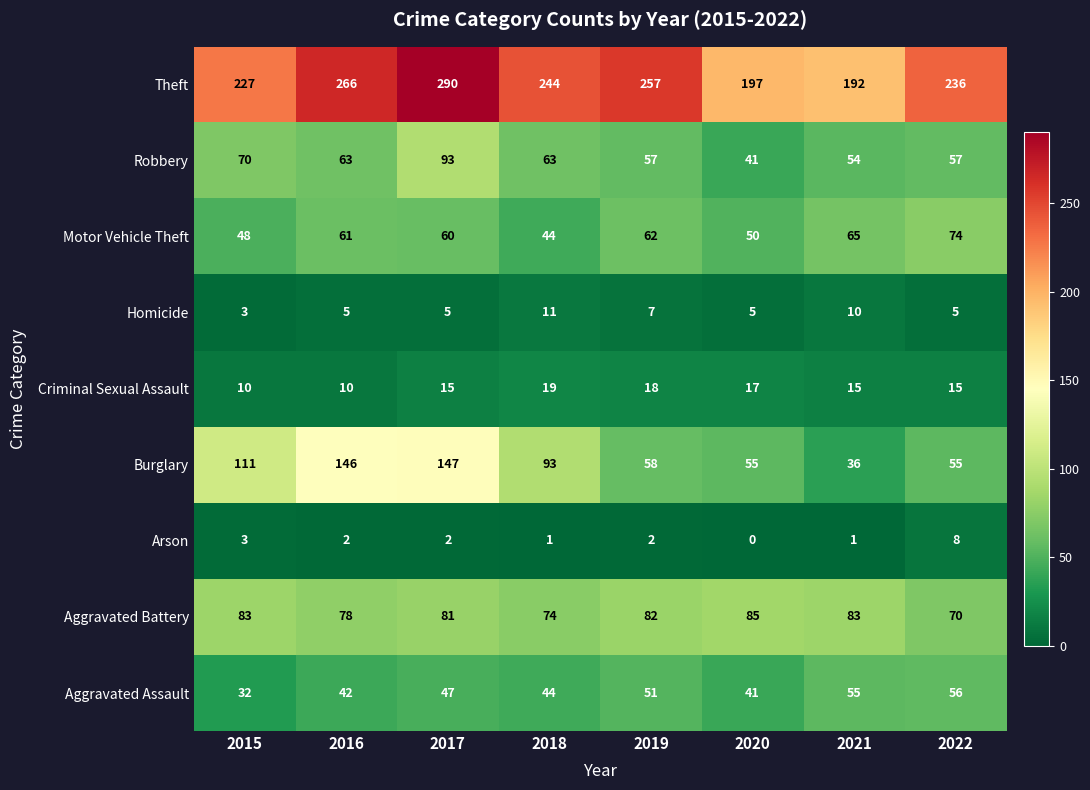

What is the sum of the Robbery values at 2020 and 2021?

95